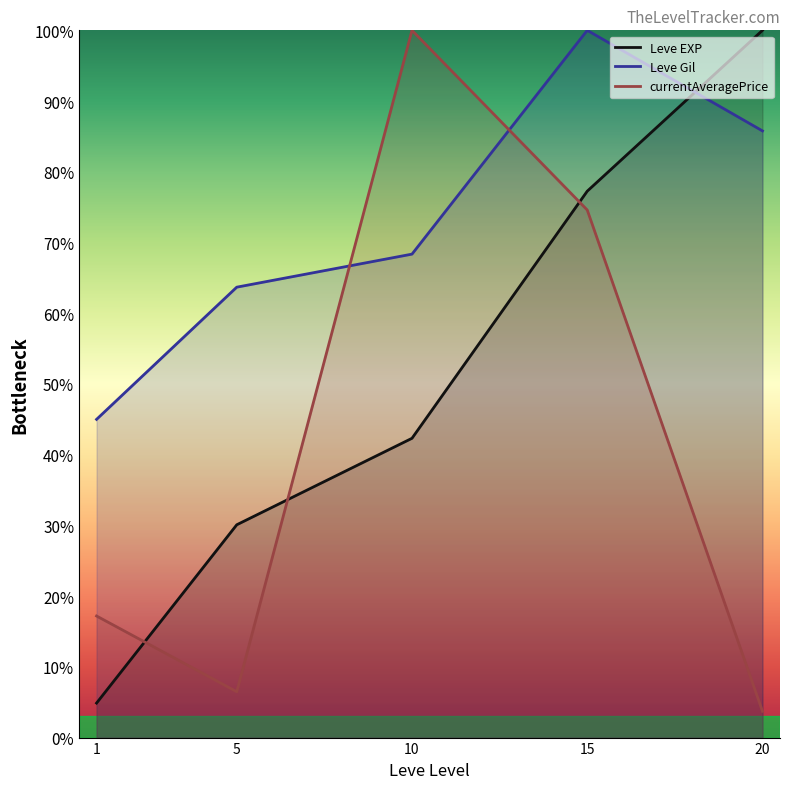

Reading left to right, transcribe all the data shown in this chart.

Leve EXP: 1=4.9	5=30.1	10=42.3	15=77.3	20=100.0
Leve Gil: 1=45.0	5=63.7	10=68.4	15=100.0	20=85.8
currentAveragePrice: 1=17.2	5=6.5	10=100.0	15=74.6	20=3.7